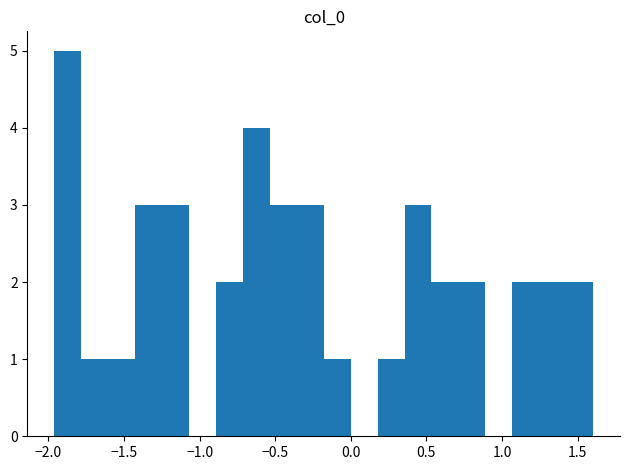

Around what value on the x-axis is the tallest bar? Give the approximate position of its centre, as read against the axis.

-1.85